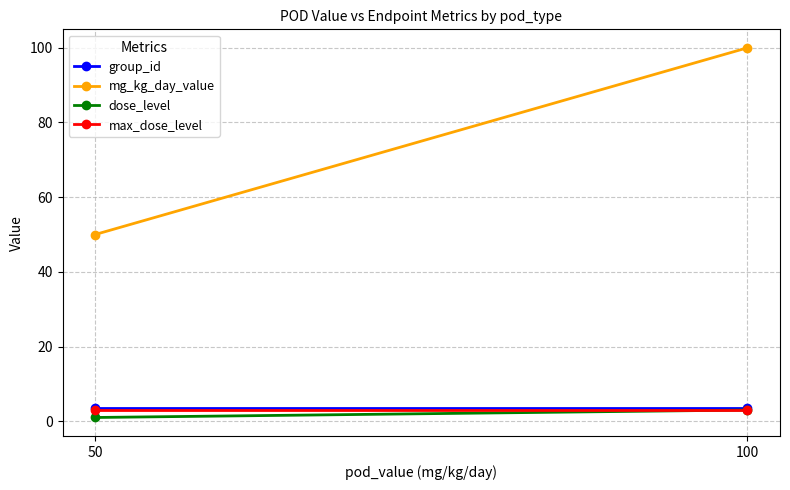

Which series has the largest total across all categories?

mg_kg_day_value